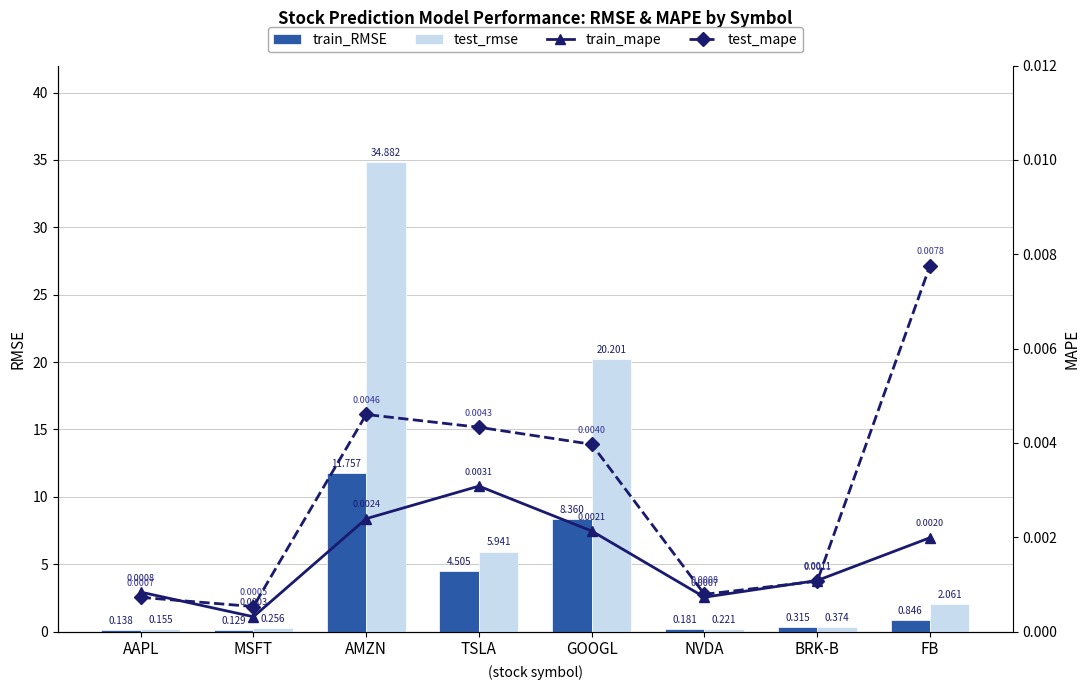

Count the number of data series in this chart.

4